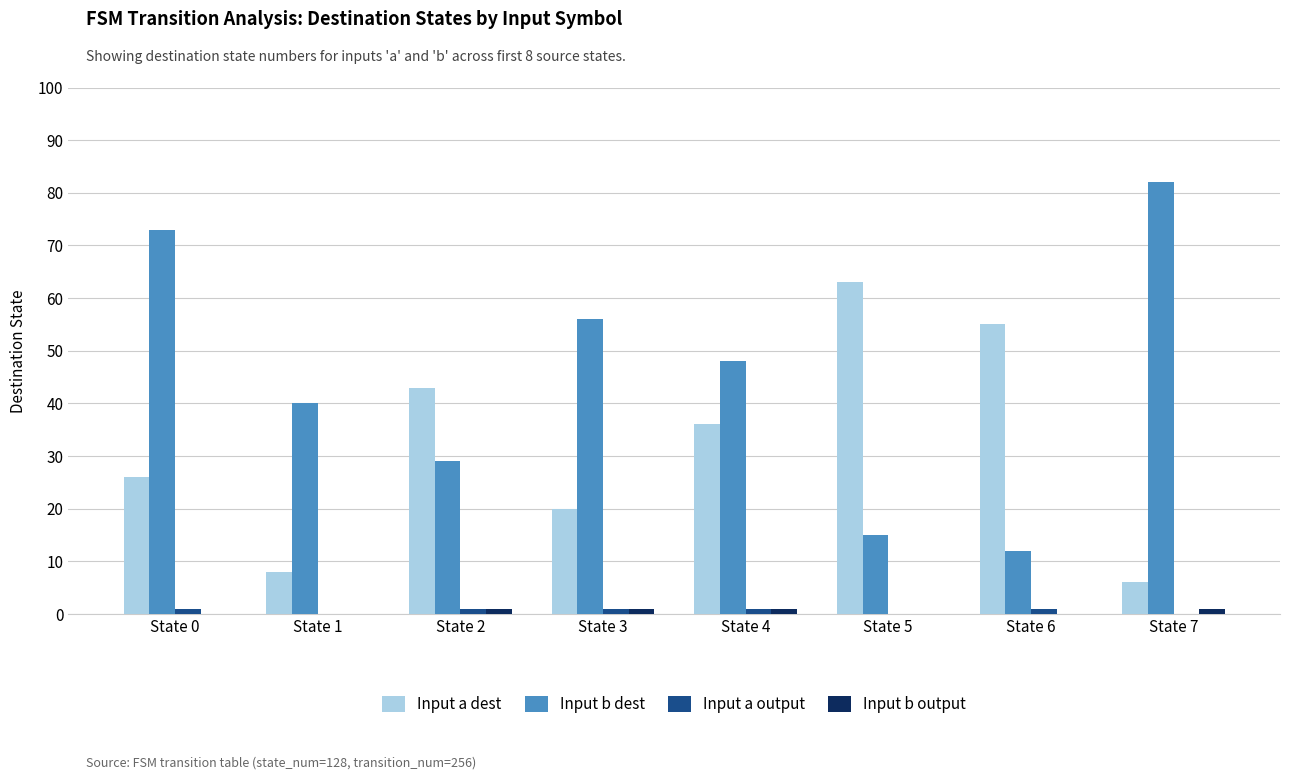

Reading left to right, what are all the values shown in this chart?

Input a dest: 26	8	43	20	36	63	55	6
Input b dest: 73	40	29	56	48	15	12	82
Input a output: 1	0	1	1	1	0	1	0
Input b output: 0	0	1	1	1	0	0	1